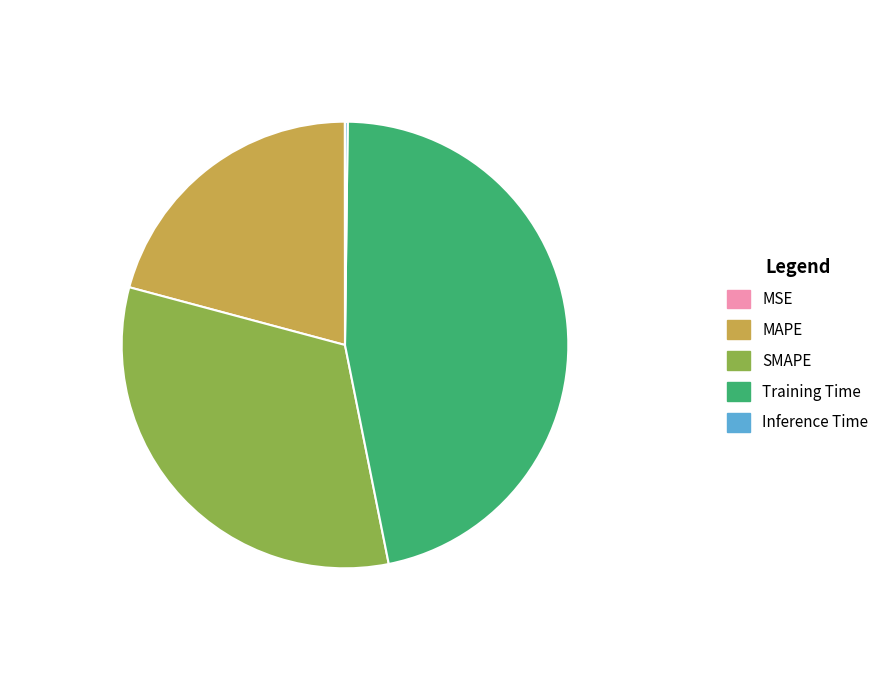

What percentage is the MAPE slice, to the nearest percent?

21%